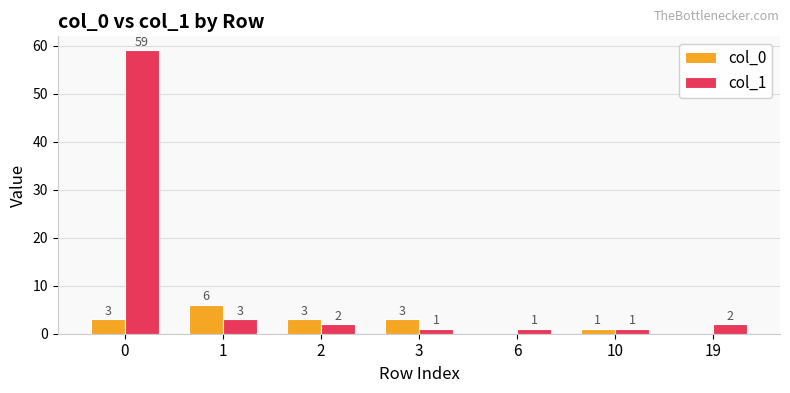

Which series has the largest total across all categories?

col_1